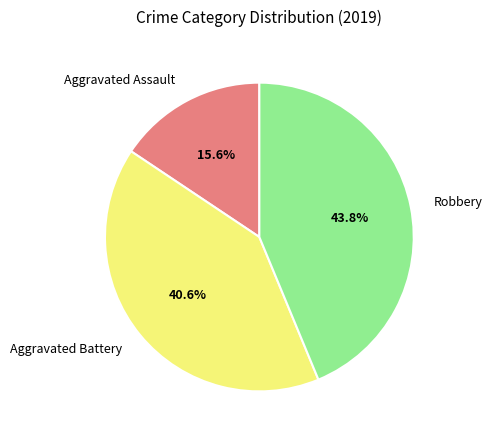

Is there a majority slice in this chart?

No